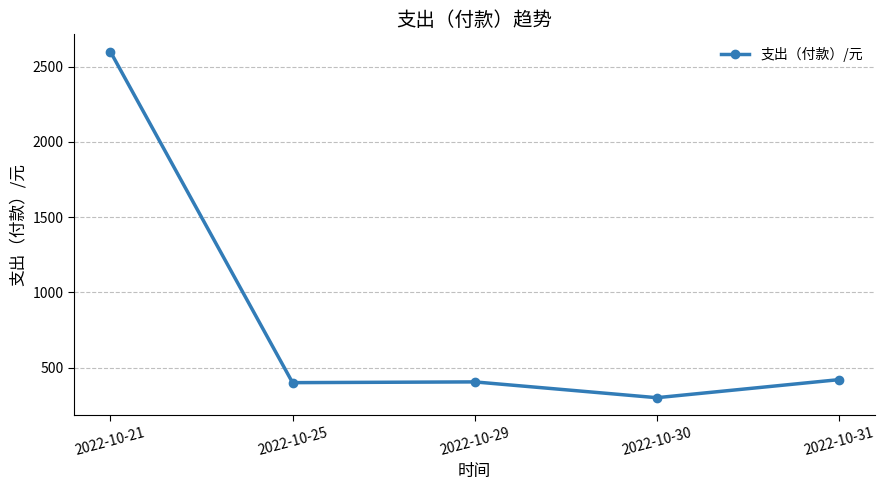

At which category does the data reach its first local peak?

2022-10-29